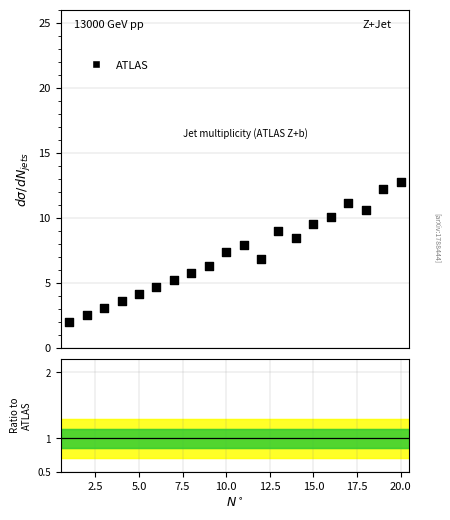

What is the range of Y values (max minus min)?

10.7